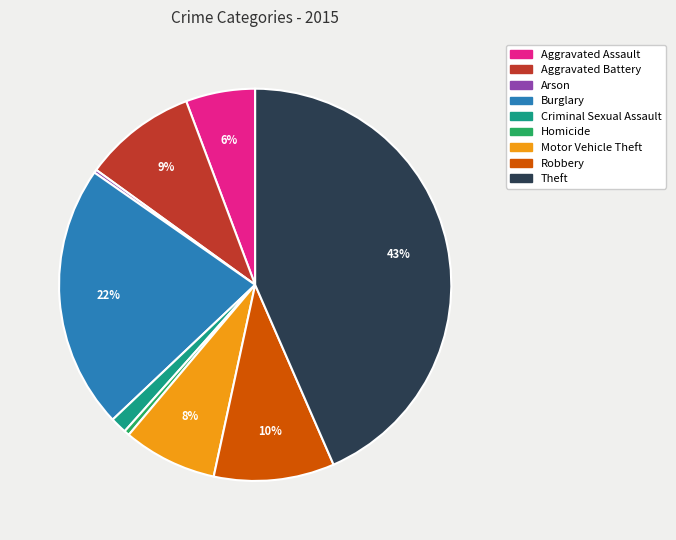

What is the largest slice in the pie chart?

Theft